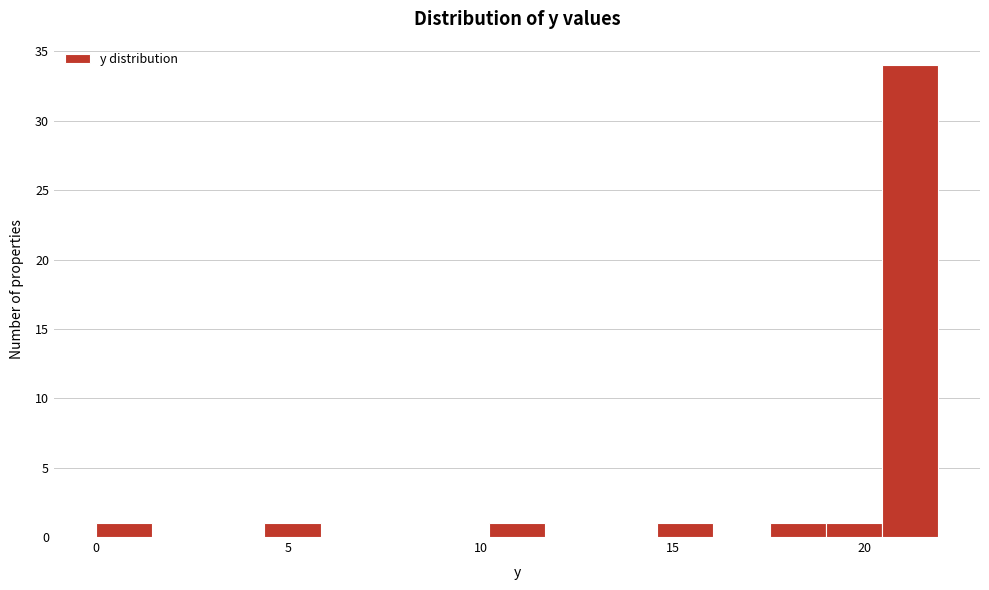

Read against the x-axis, roughly where is the centre of the tallest bar?

21.0